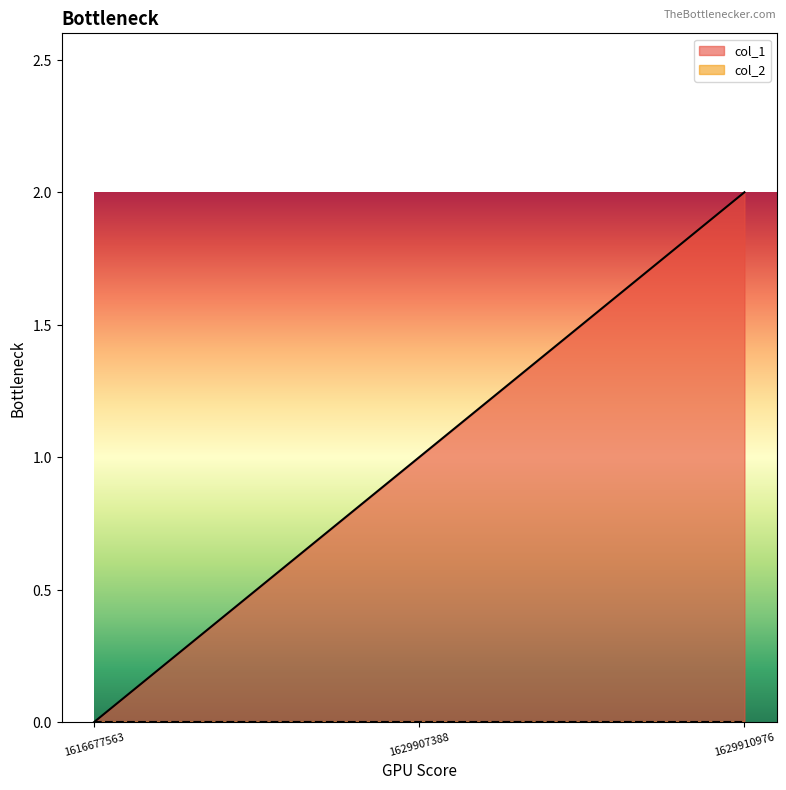

Rank the categories by value from lowest to highest.

1616677563, 1629907388, 1629910976